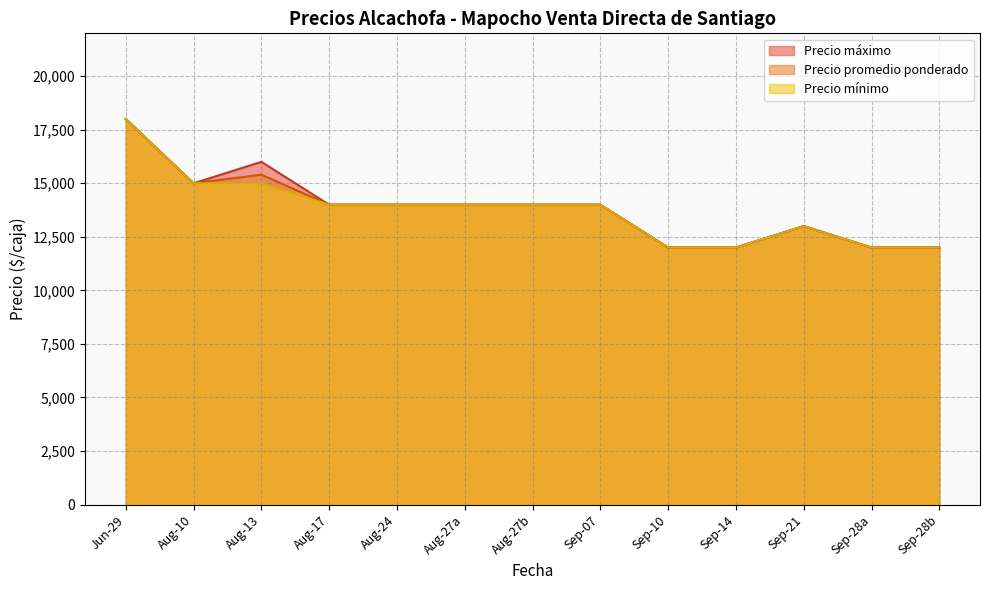

What is the sum of the Precio máximo values at 2021-08-17 and 2021-09-10?

26000